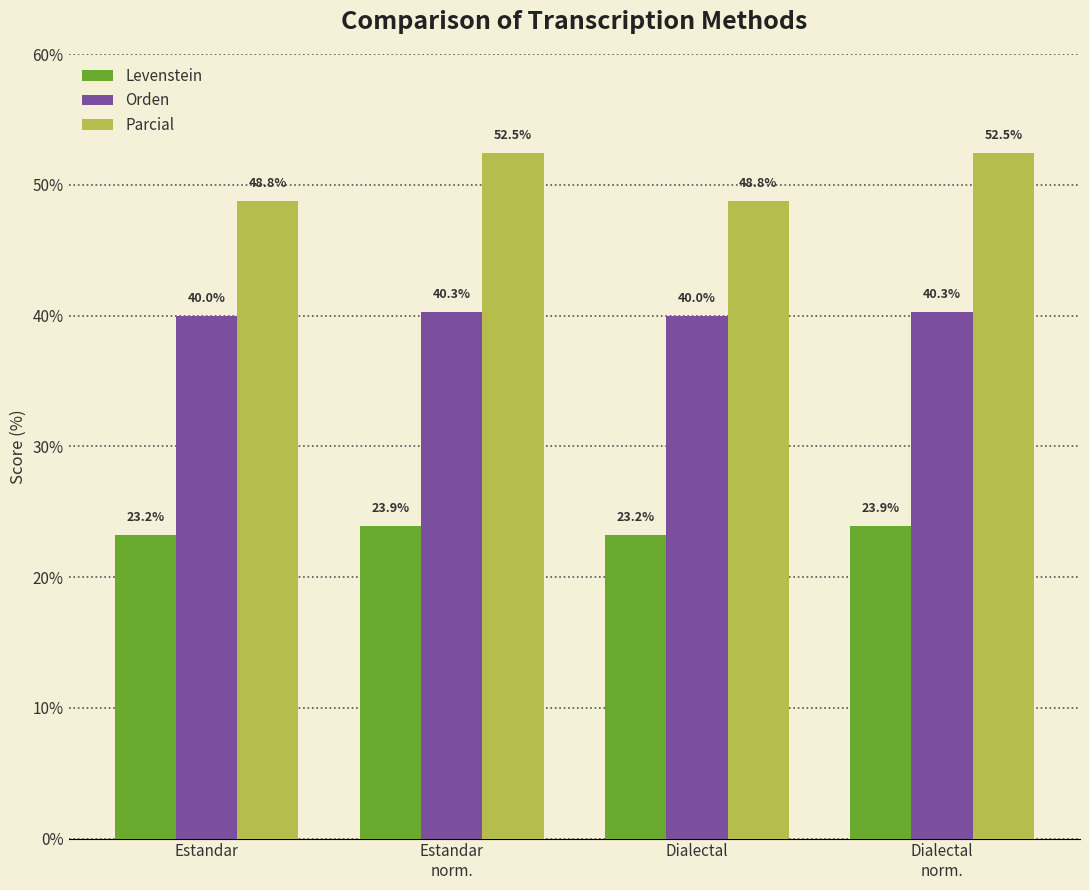

List the series in order of their overall mean, highest first.

Parcial, Orden, Levenstein